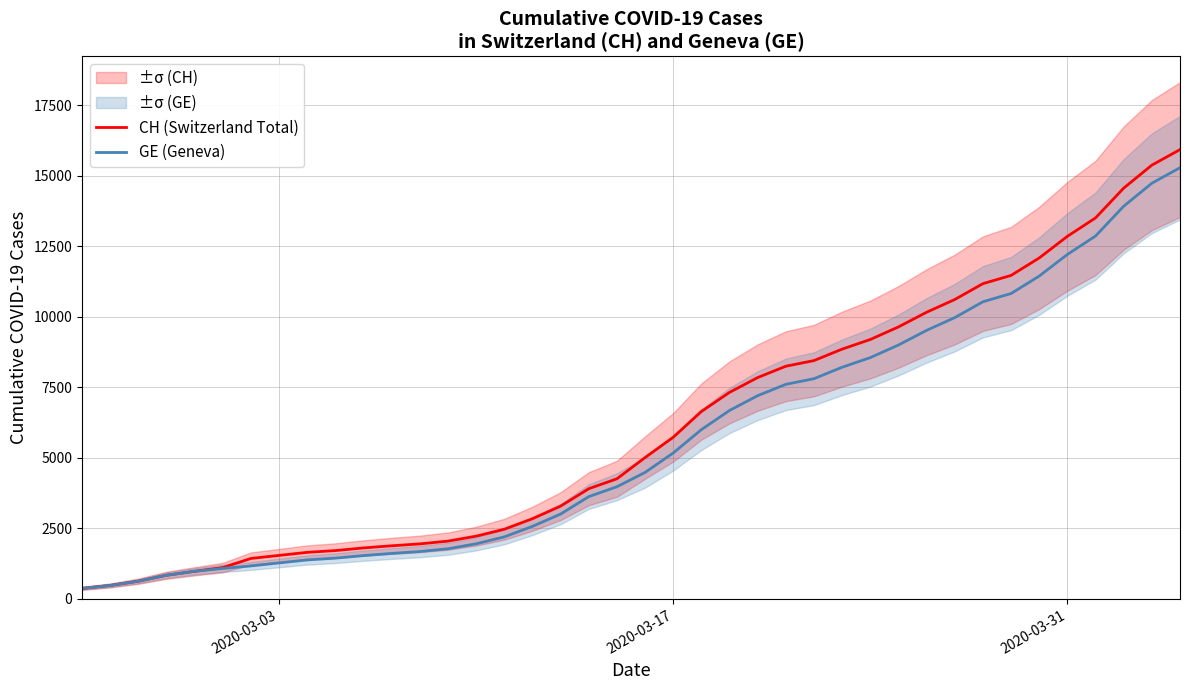

List the series in order of their overall mean, lowest first.

GE (Geneva), CH (Switzerland Total)